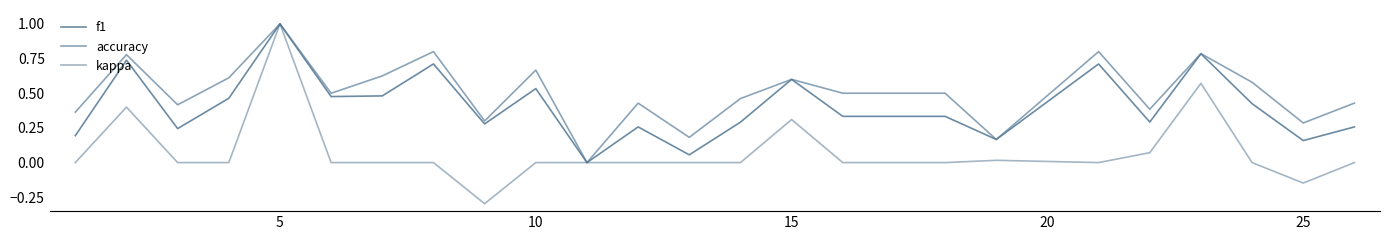

How many lines are shown in the chart?

3